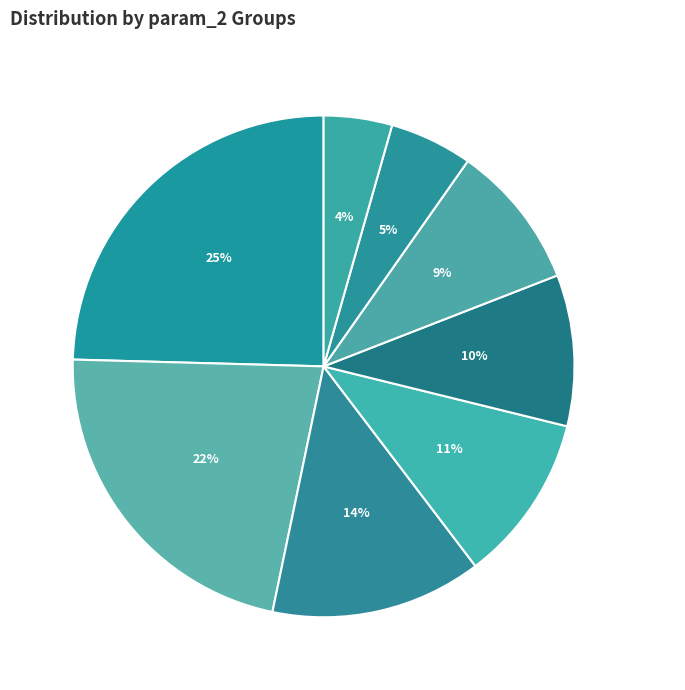

Is there a majority slice in this chart?

No